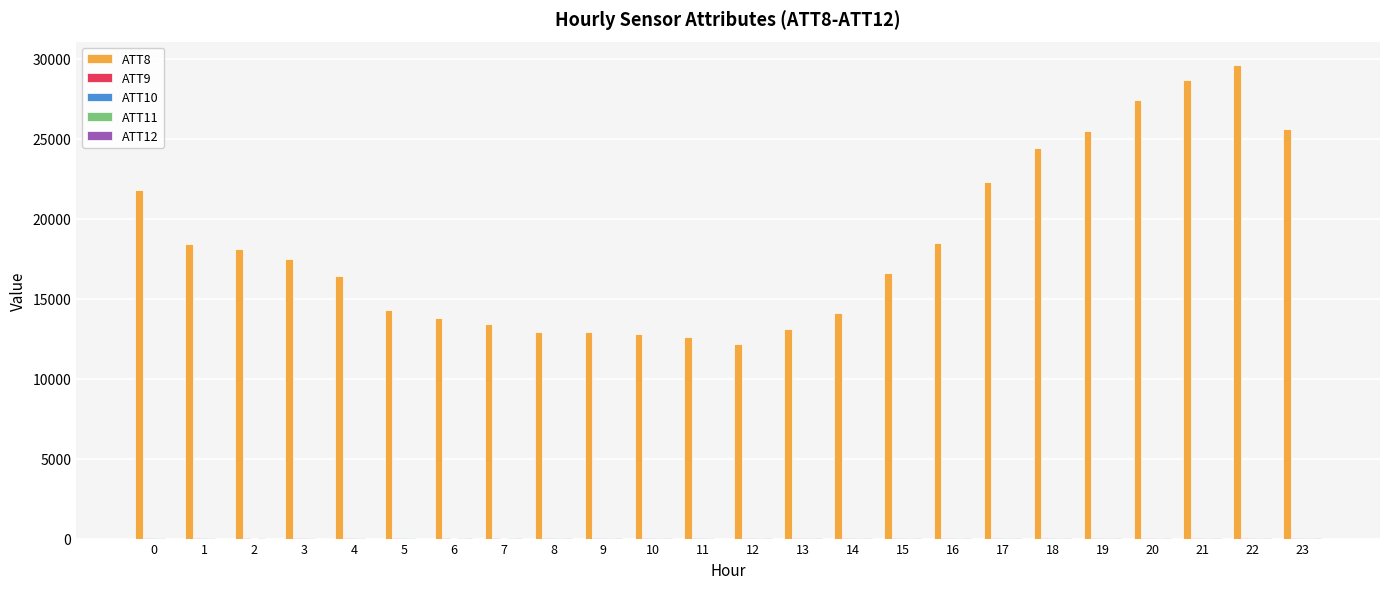

Which series has the largest total across all categories?

ATT8